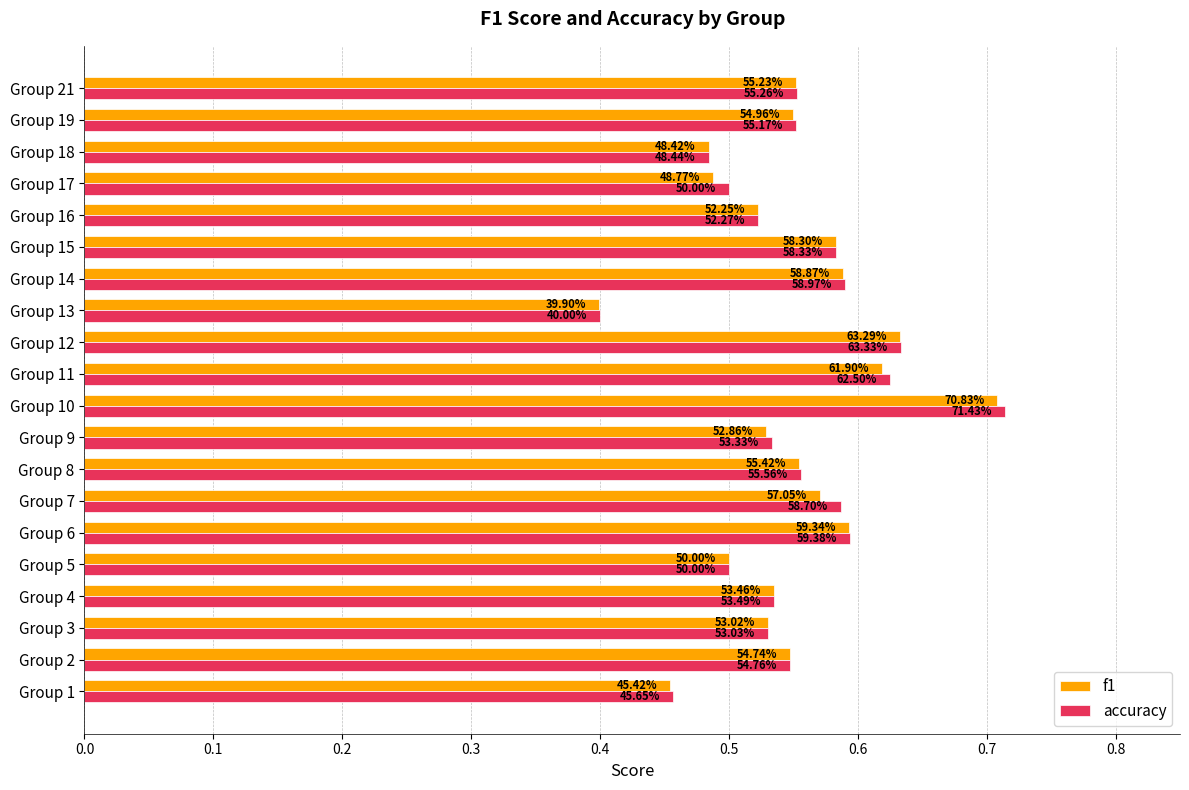

What is the maximum value for accuracy?

0.7